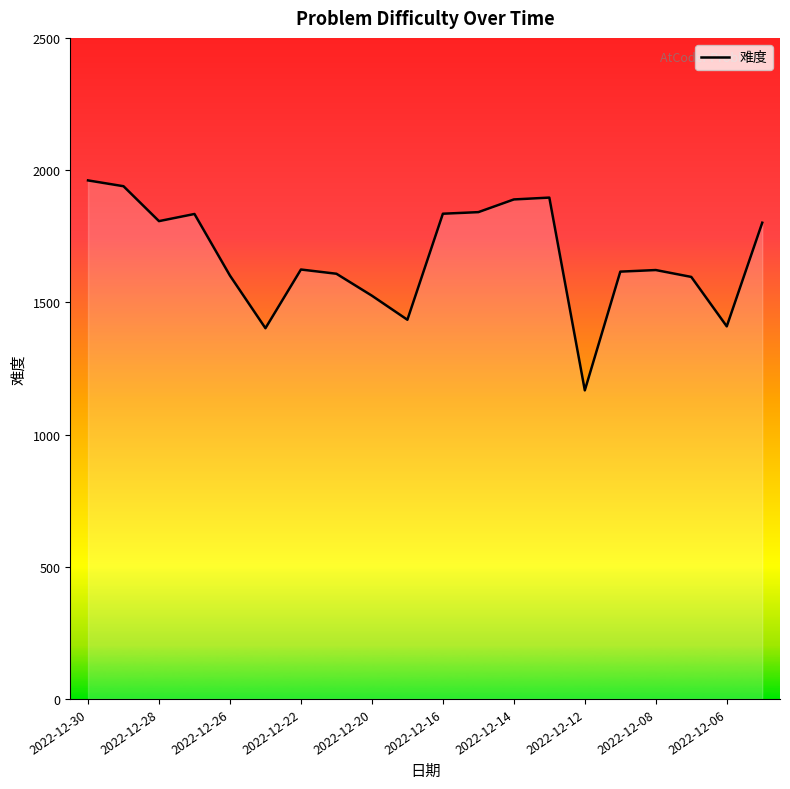

What is the smallest value displayed?

1167